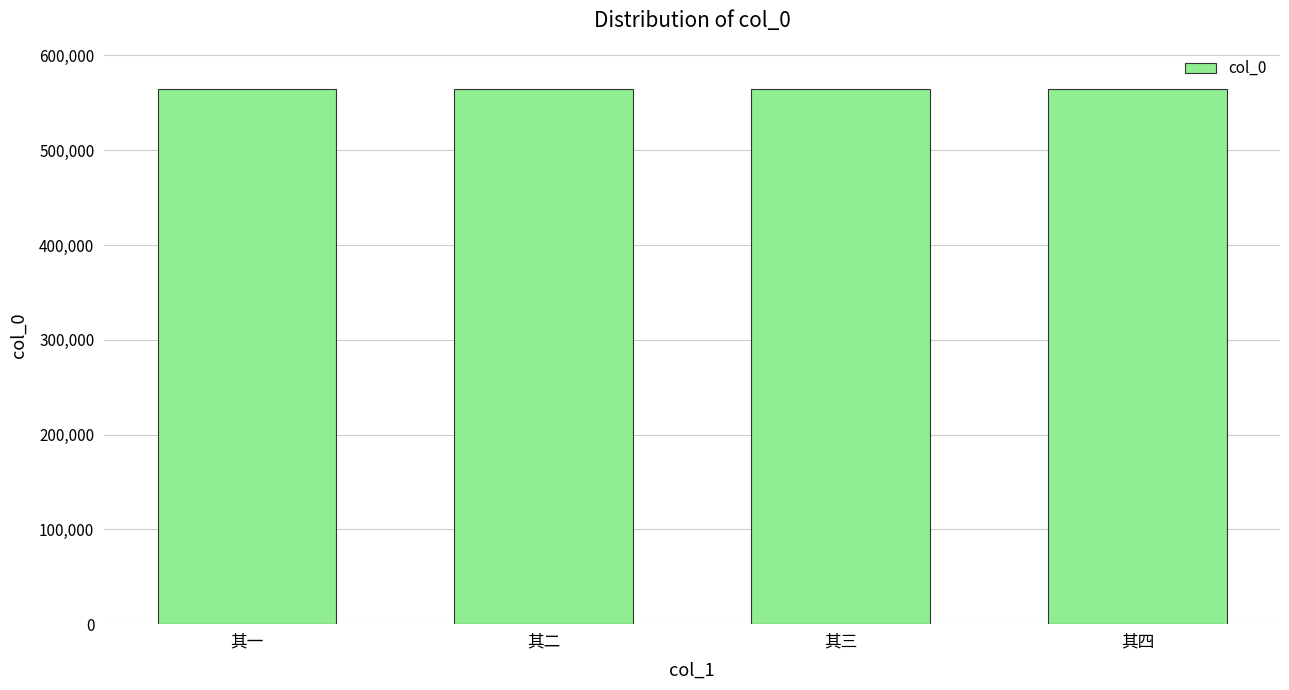

What is the label of the 2nd bar from the right?

其三